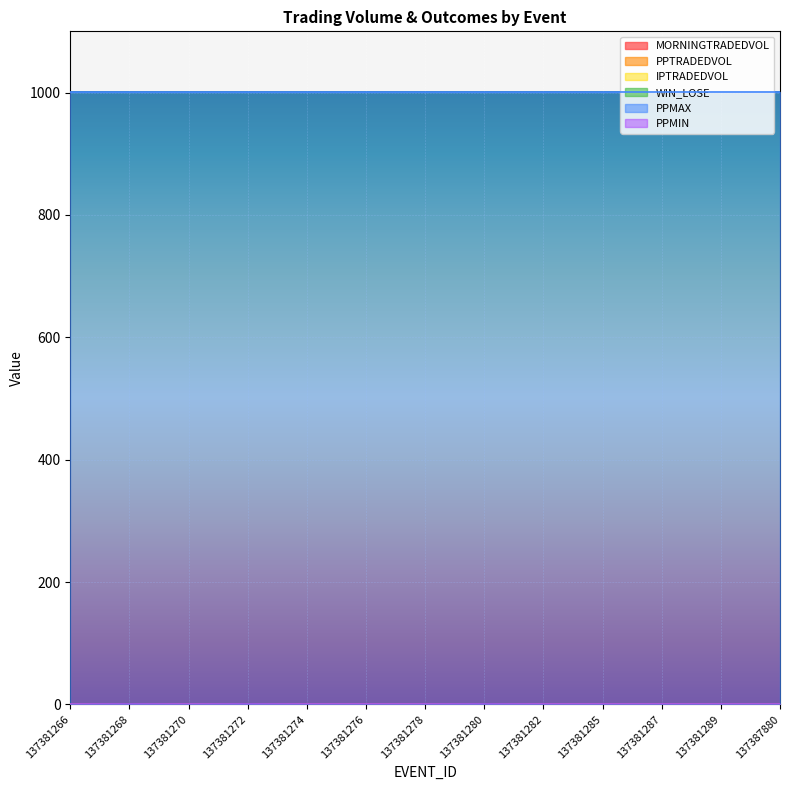

True or false: PPTRADEDVOL has a value of 0 at 137381272.

True